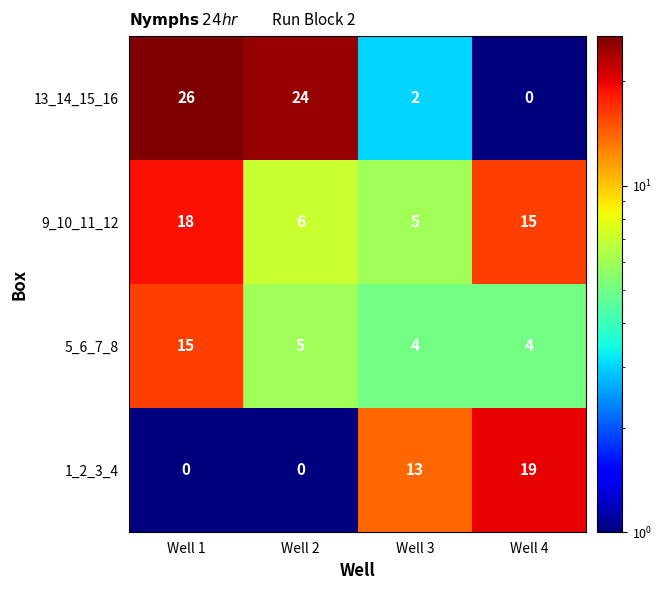

What is the spread (max minus min) of values at Well 4?

19